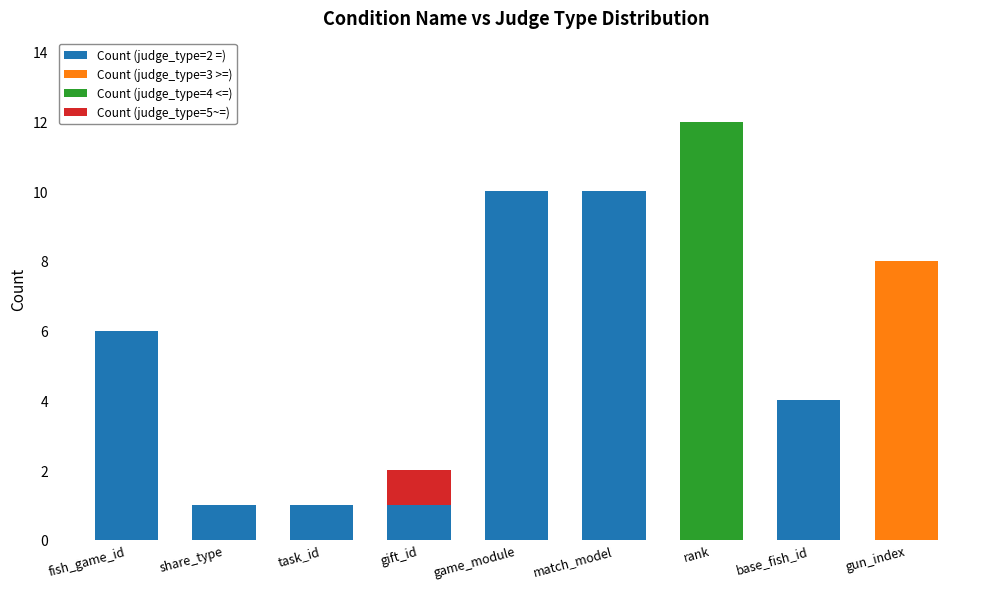

True or false: Count (judge_type=2 =) has a value of 10 at match_model.

True